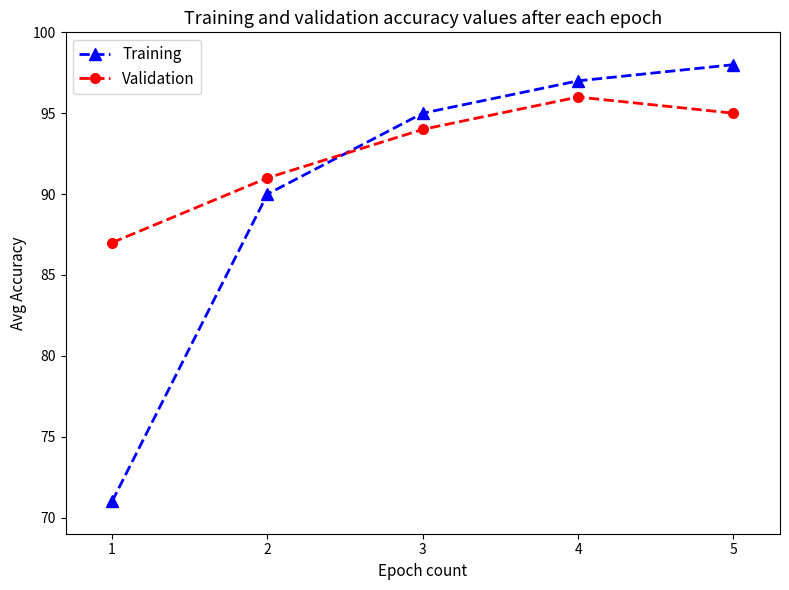

Does the chart display data point markers on the line(s)?

Yes